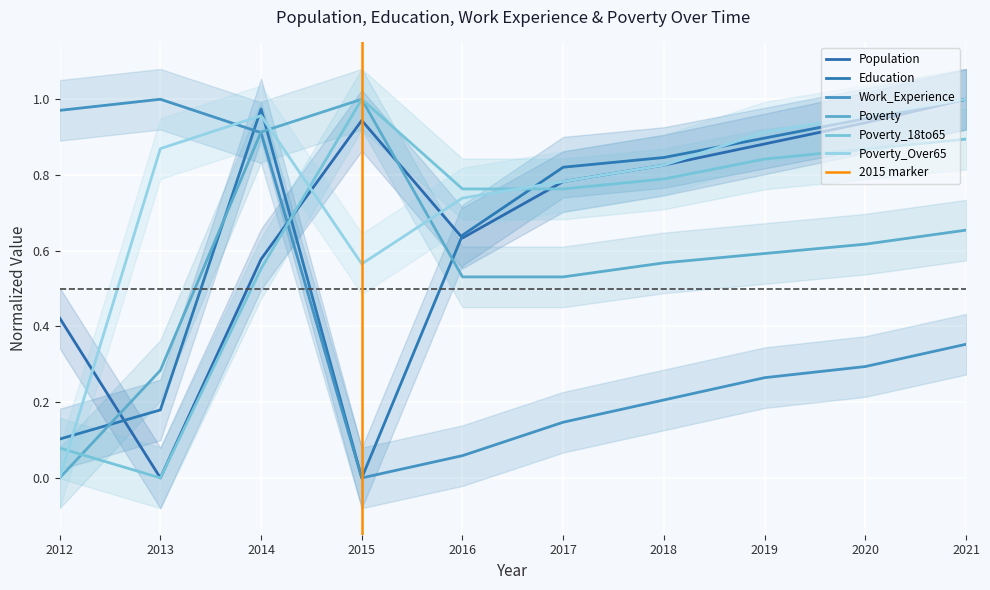

Is it true that Work_Experience equals 1.0 at 2013?

True